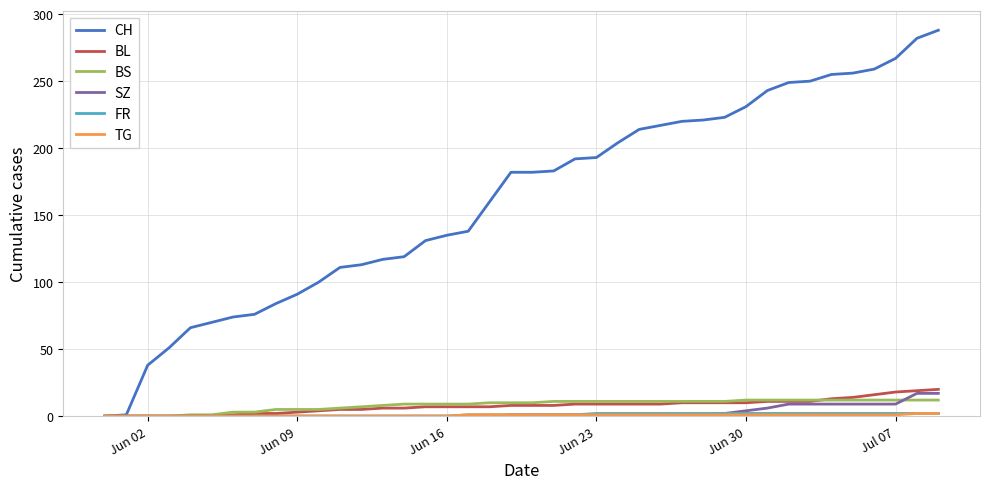

Which series has the largest range (max minus min)?

CH